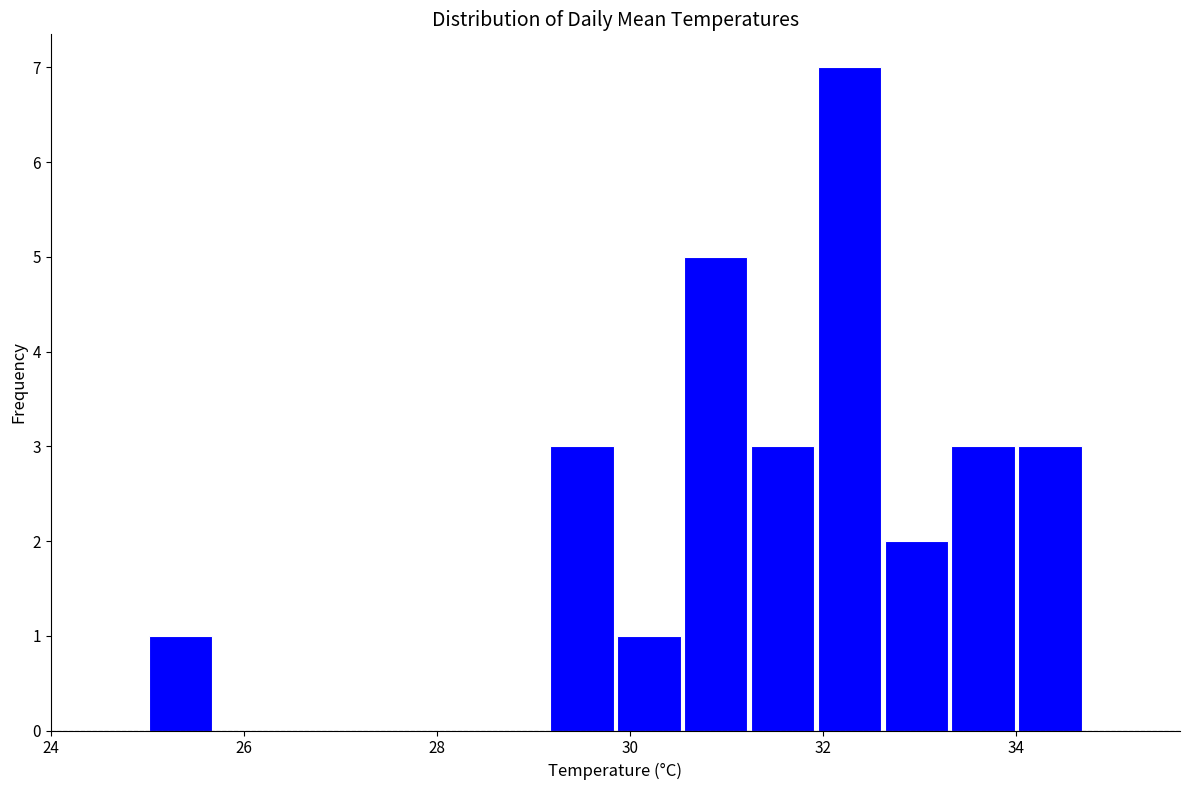

Around what value on the x-axis is the tallest bar? Give the approximate position of its centre, as read against the axis.

32.2